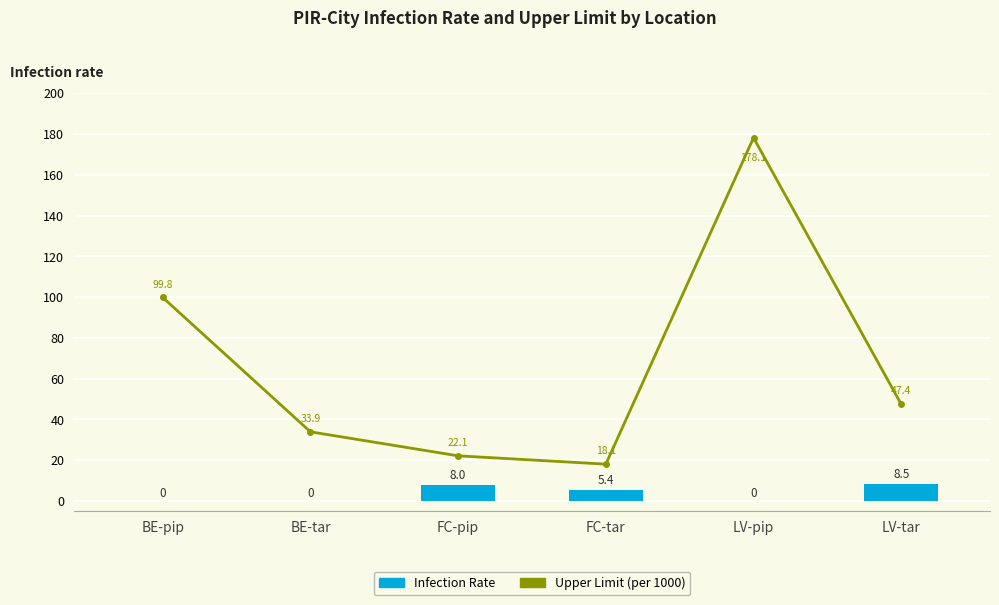

Which category has the highest value in the Infection Rate series?

LV-tar